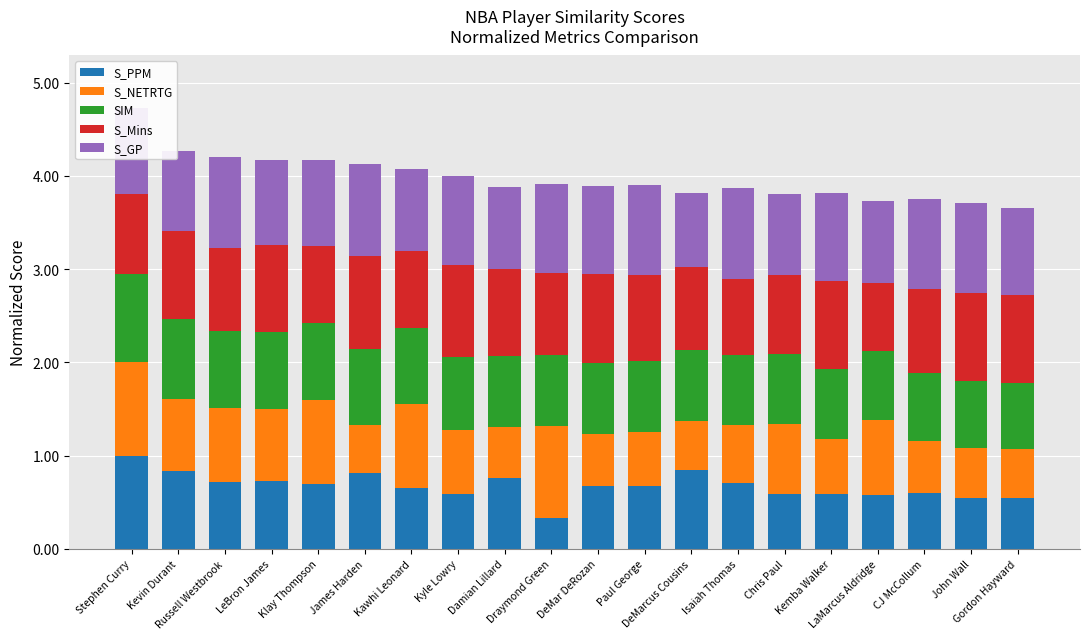

What is the maximum value for S_PPM?

1.0